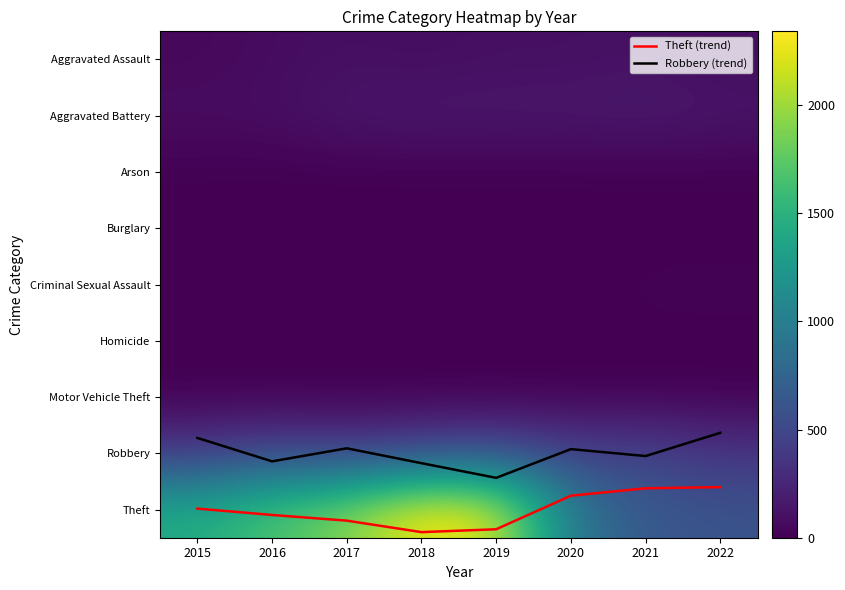

What is the total value across all series at 2022?

1222.2